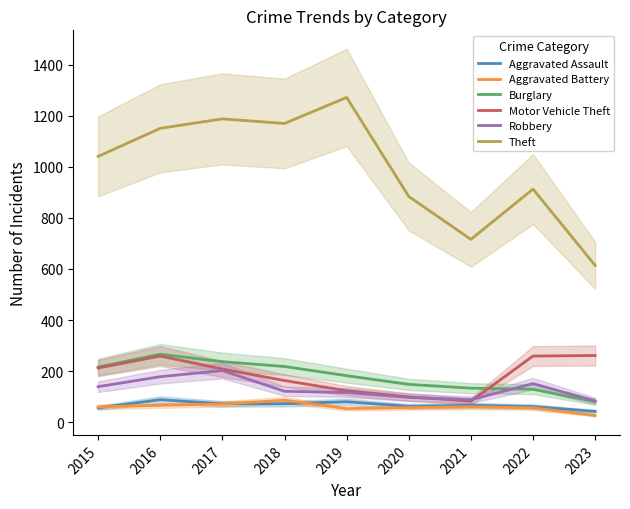

Does the chart display data point markers on the line(s)?

No